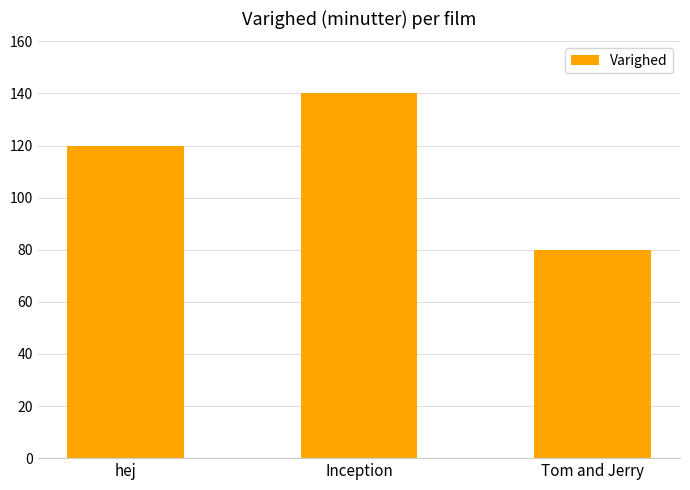

What is the difference between the values at hej and Tom and Jerry?

40